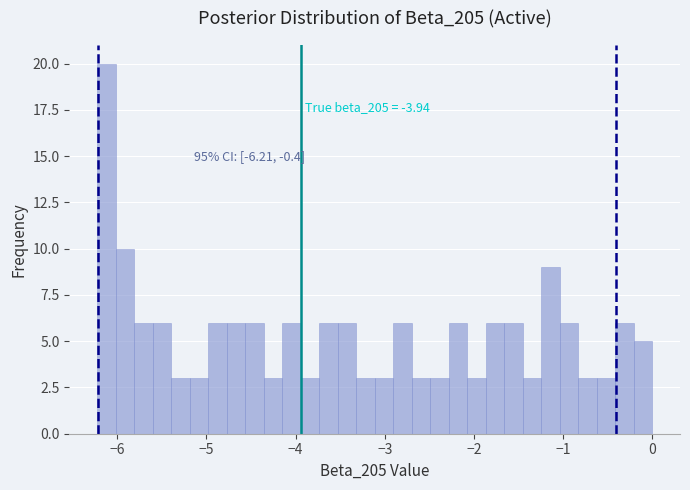

Read against the x-axis, roughly where is the centre of the tallest bar?

-6.1